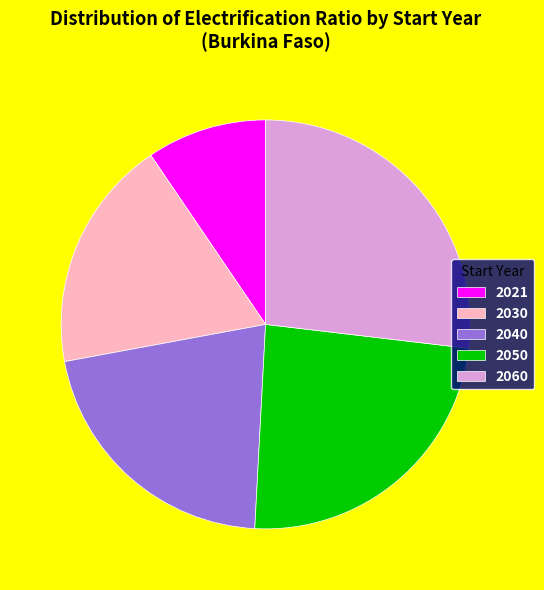

Count the number of slices in the pie.

5